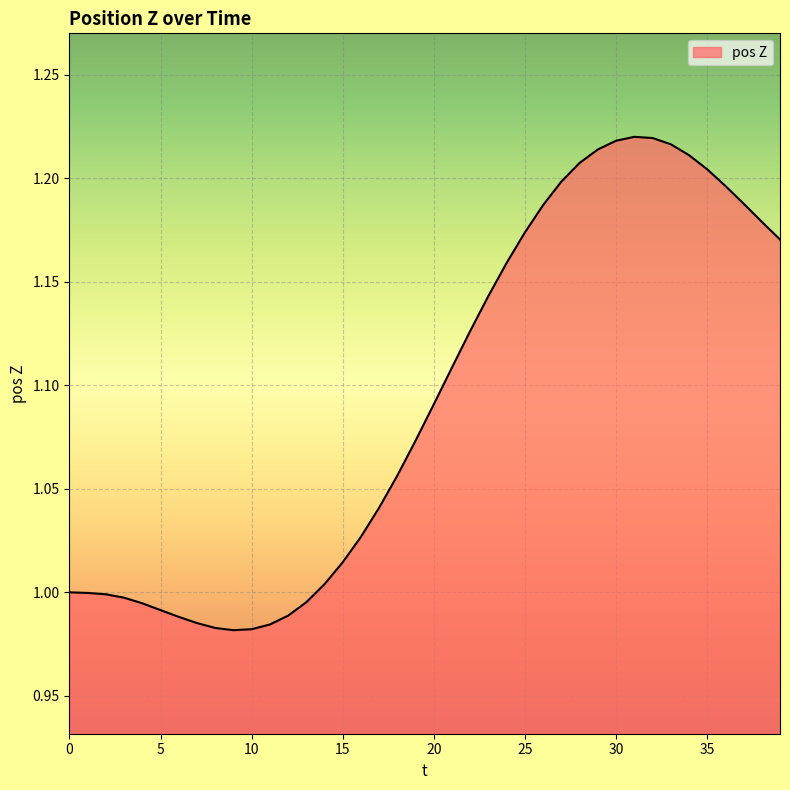

Reading left to right, transcribe all the data shown in this chart.

1.0	1.0	1.0	1.0	1.0	1.0	1.0	1.0	1.0	1.0	1.0	1.0	1.0	1.0	1.0	1.0	1.0	1.0	1.1	1.1	1.1	1.1	1.1	1.1	1.2	1.2	1.2	1.2	1.2	1.2	1.2	1.2	1.2	1.2	1.2	1.2	1.2	1.2	1.2	1.2